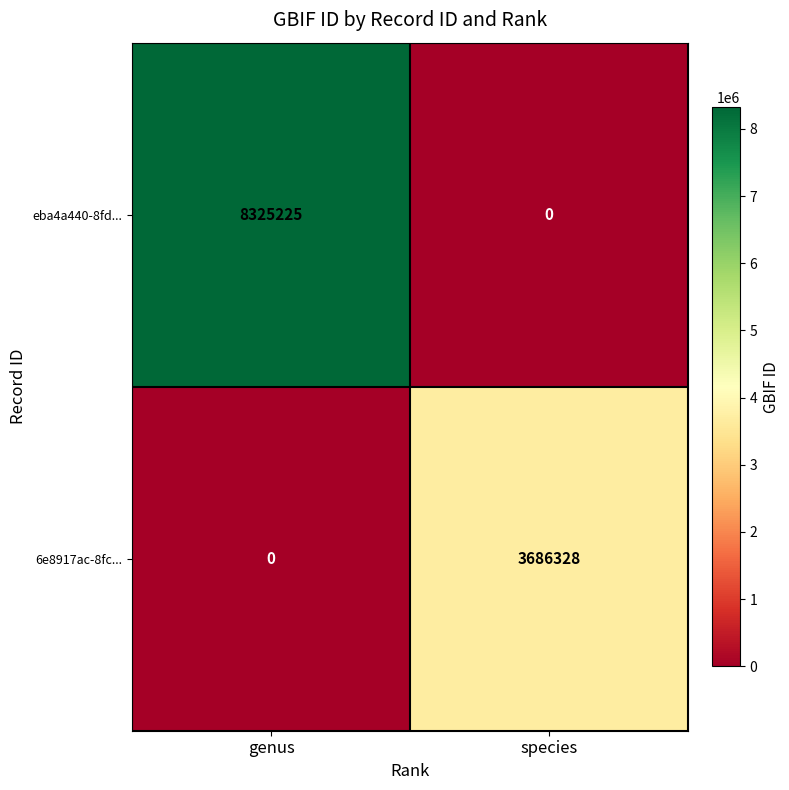

Reading right to left, list all the values displayed in this chart.

eba4a440-8fd...: species=0	genus=8325225
6e8917ac-8fc...: species=3686328	genus=0